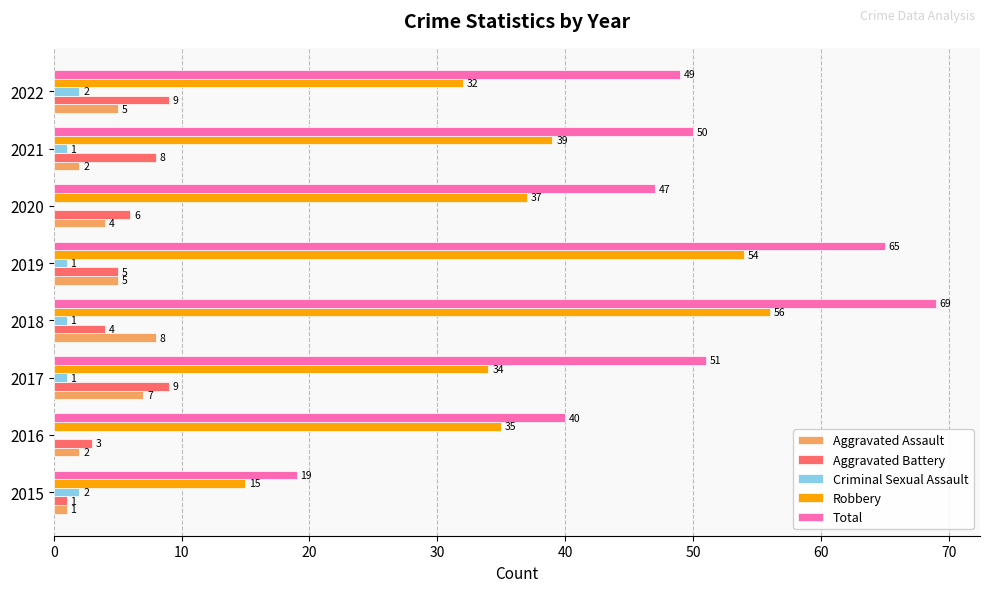

What is the greatest value displayed?

69